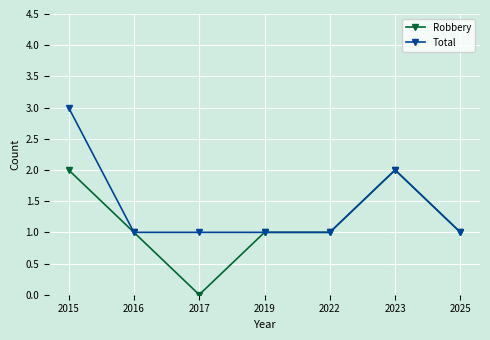

What is the average value of the Total series?

1